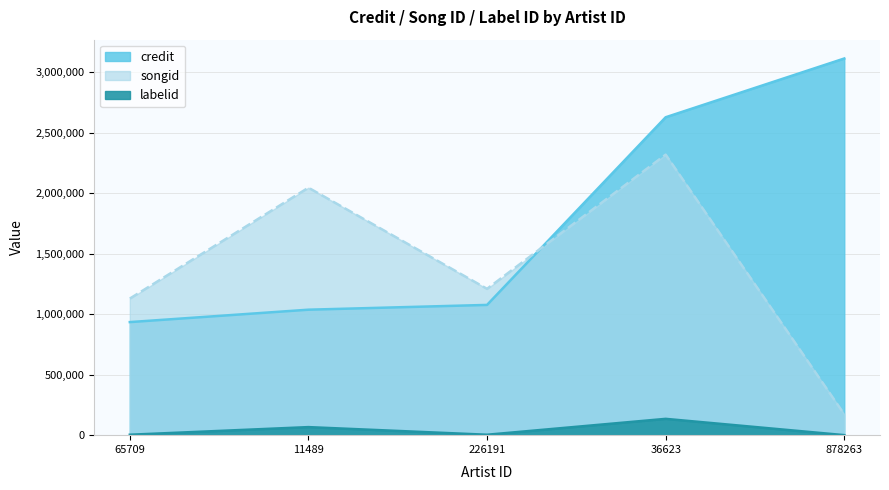

What is the sum of the credit values at 226191 and 11489?

2112453